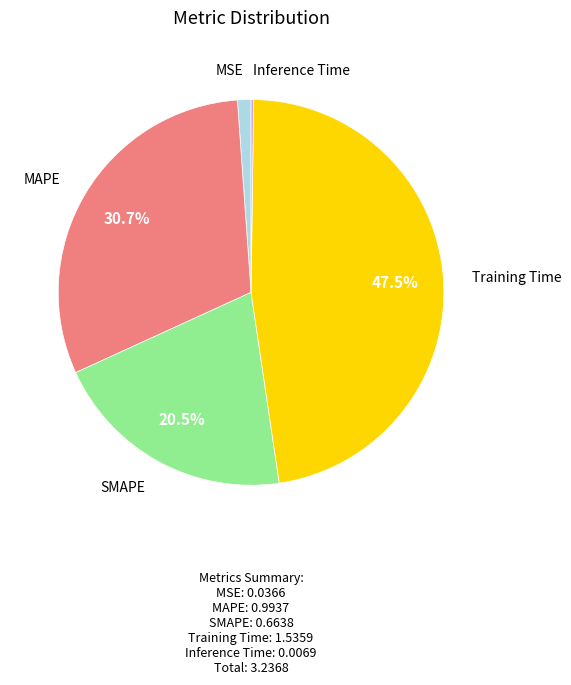

Which has a higher value, MAPE or SMAPE?

MAPE